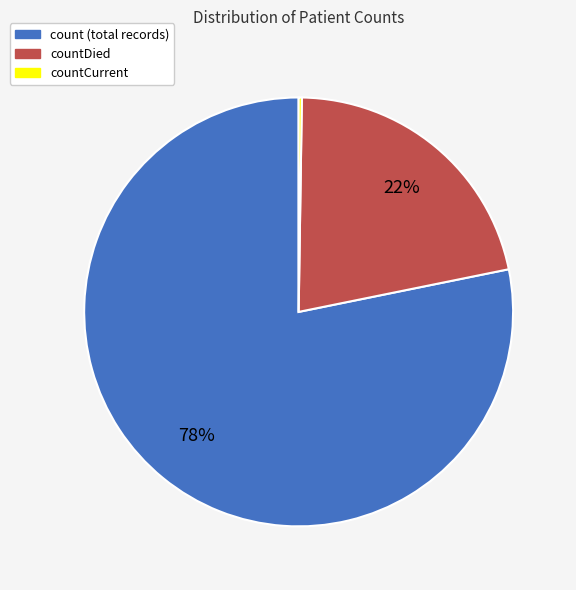

Is there any slice that represents more than half of the pie?

Yes